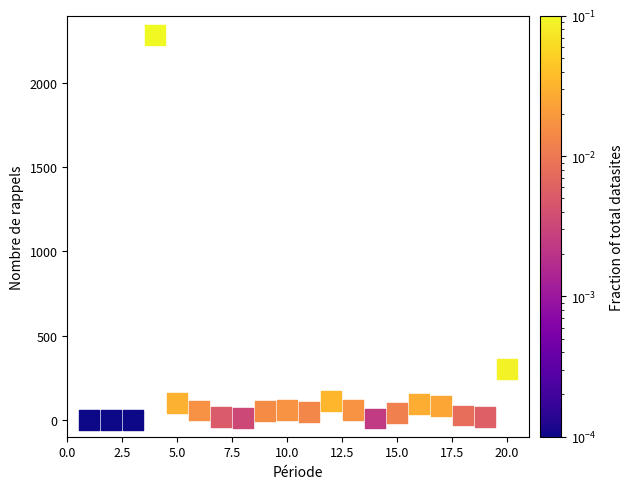

What is the range of Y values (max minus min)?

2285